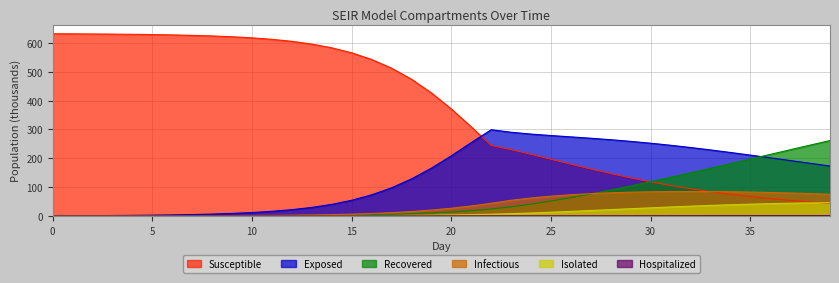

The value of IS_mean at 11 is 0.2. True or false?

True